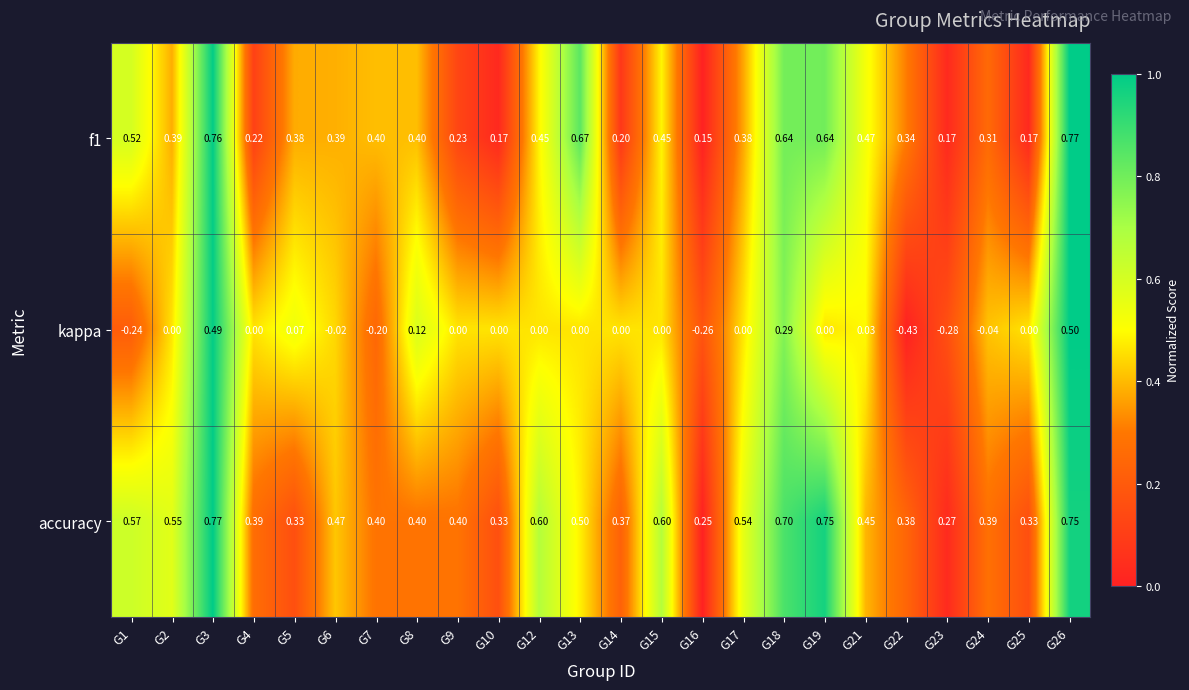

Which series has the largest range (max minus min)?

kappa